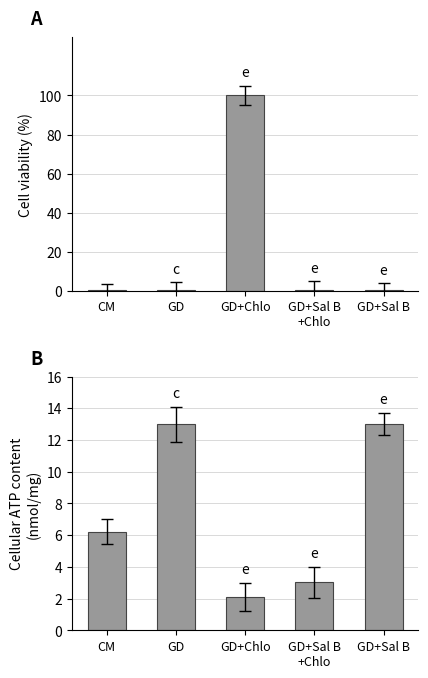

What value does the Leve Gil (normalized) series have at GD?

13.0